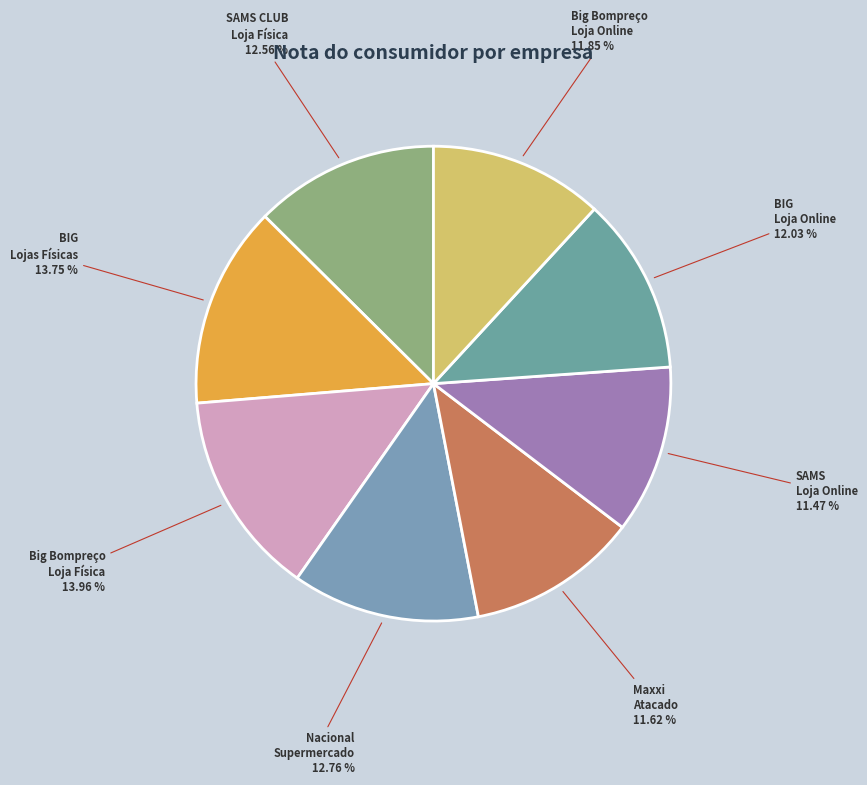

How many slices are in this pie chart?

8